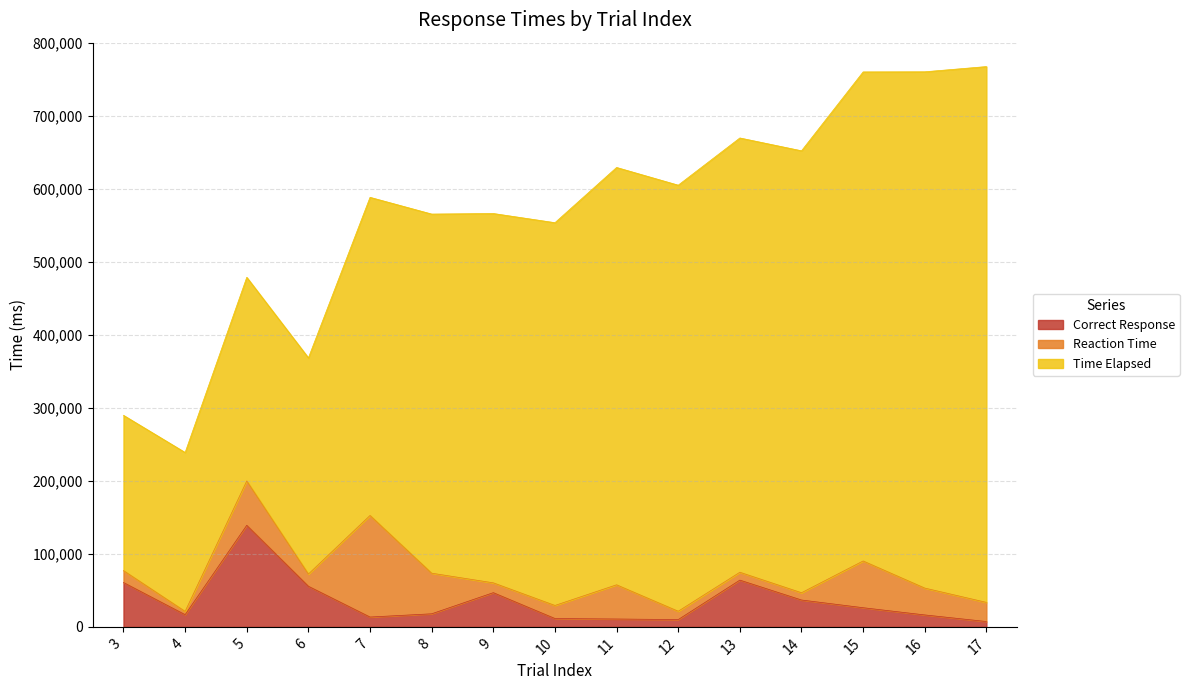

Which label corresponds to the largest value in the chart?

17